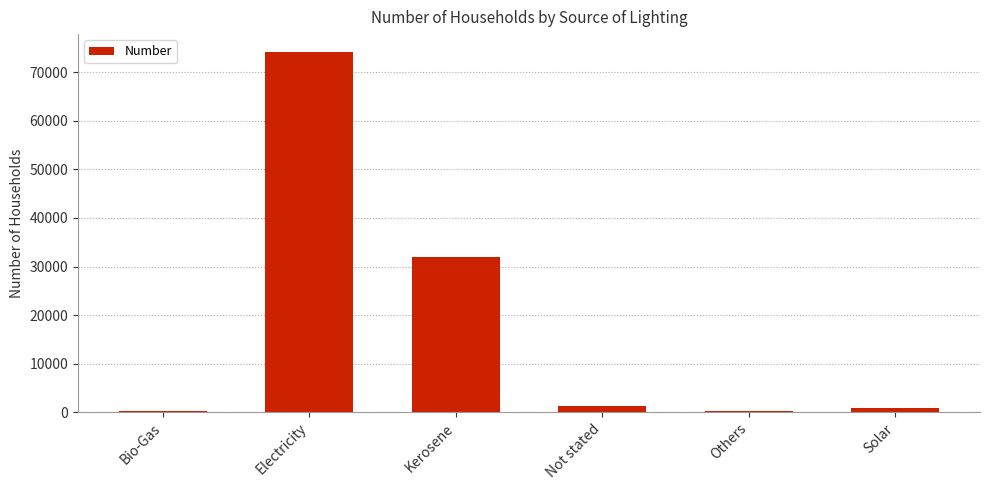

Which category has the highest value across all series?

Electricity